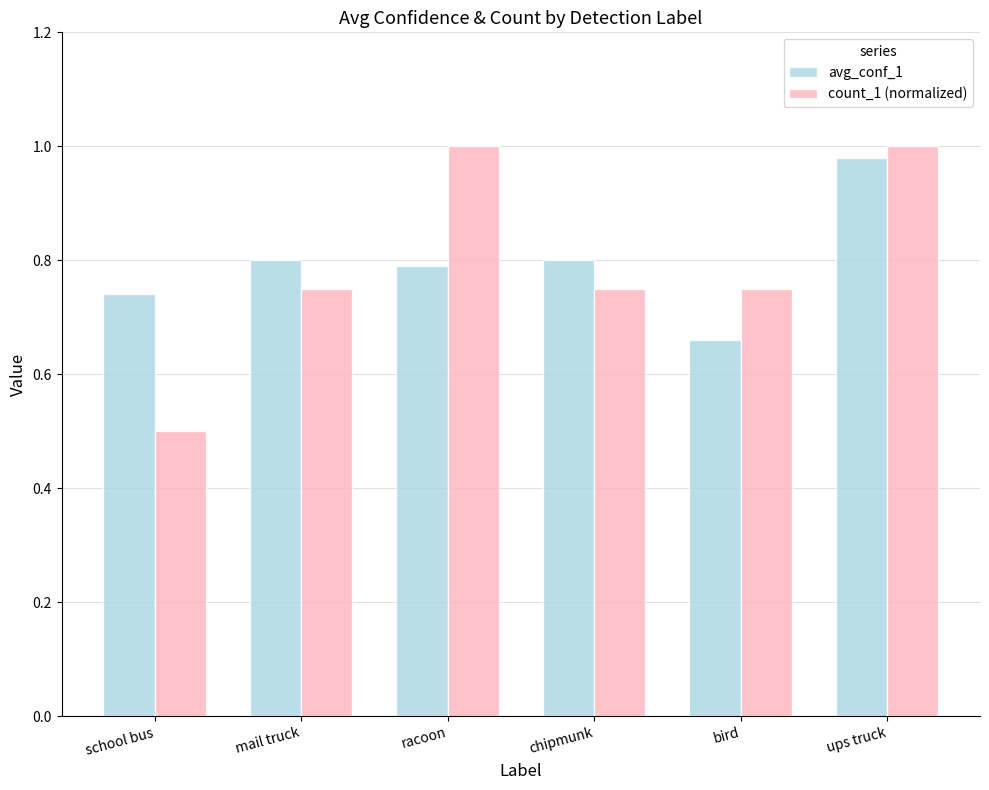

At which category does the chart reach its minimum across all series?

school bus